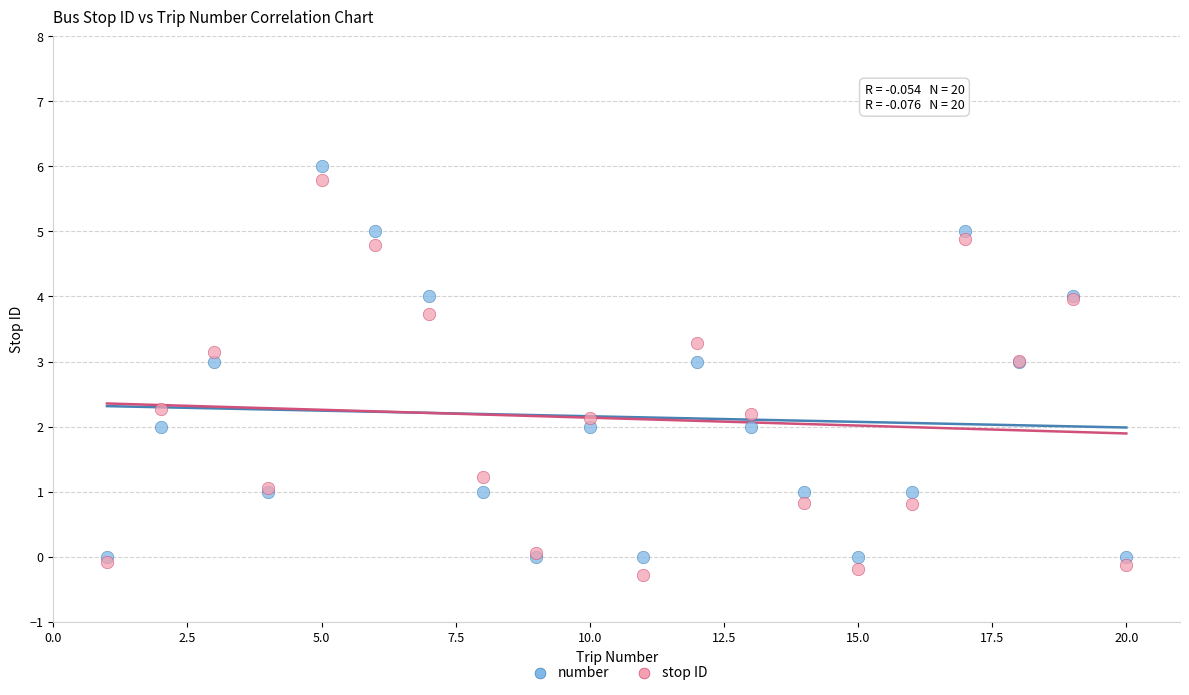

Which series contains the lowest Y value?

stop ID